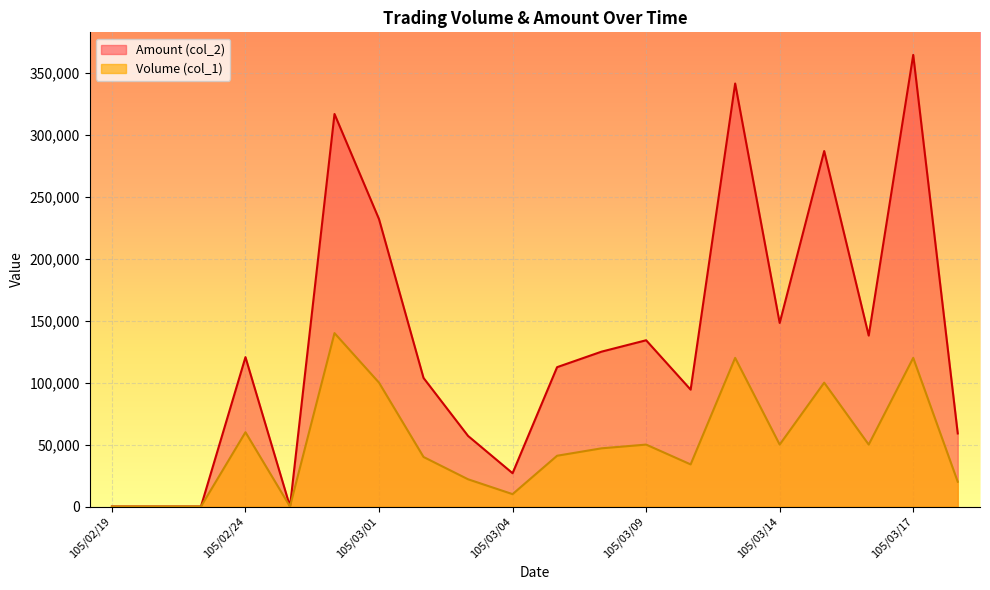

True or false: Volume (col_1) and Amount (col_2) cross at least once.

False